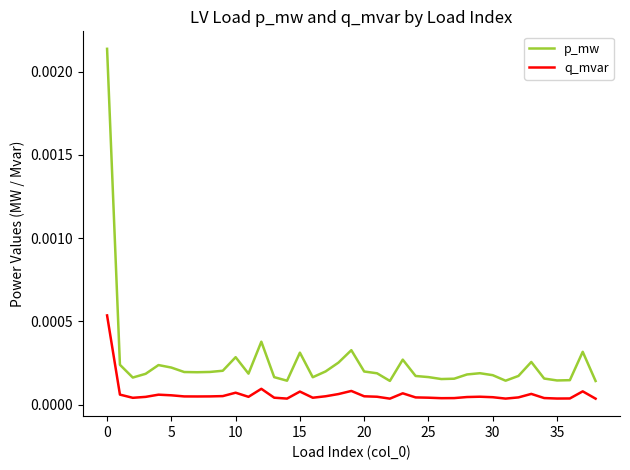

Which series has the largest range (max minus min)?

p_mw